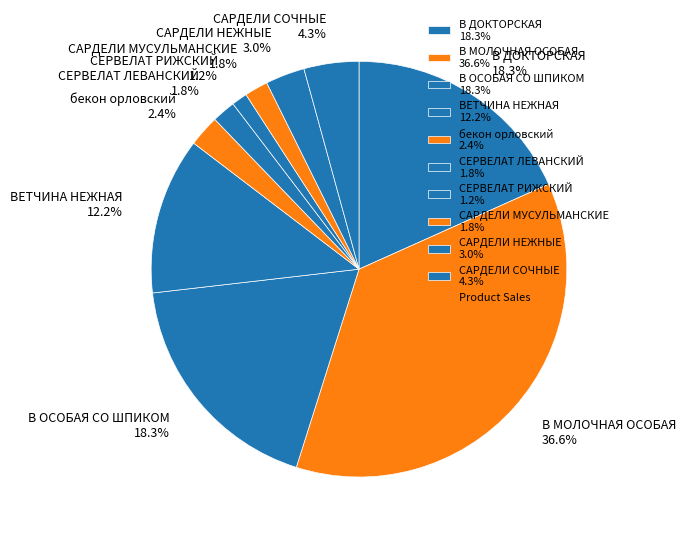

How many segments does this pie chart have?

10